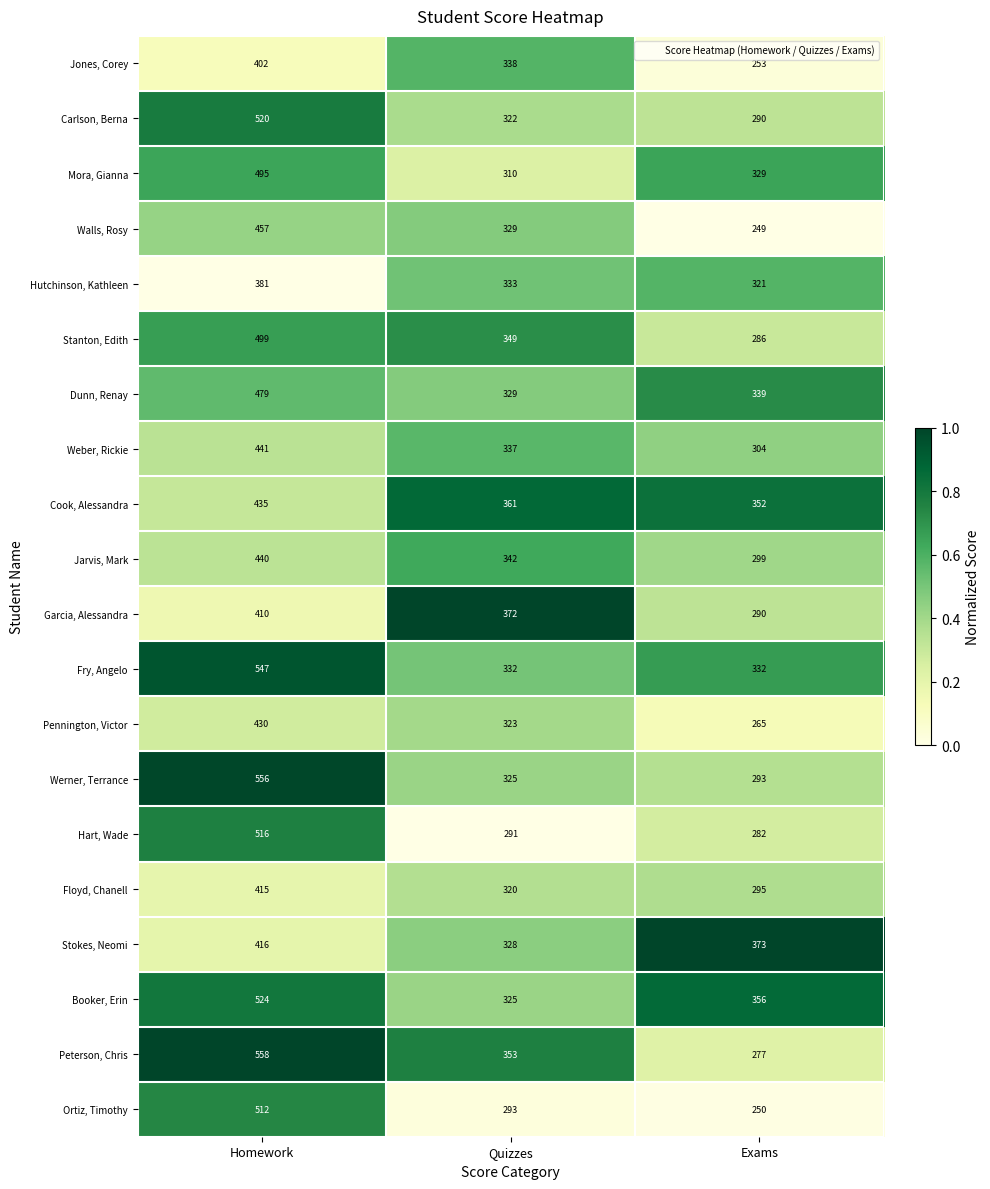

Which series has the largest total across all categories?

Fry, Angelo